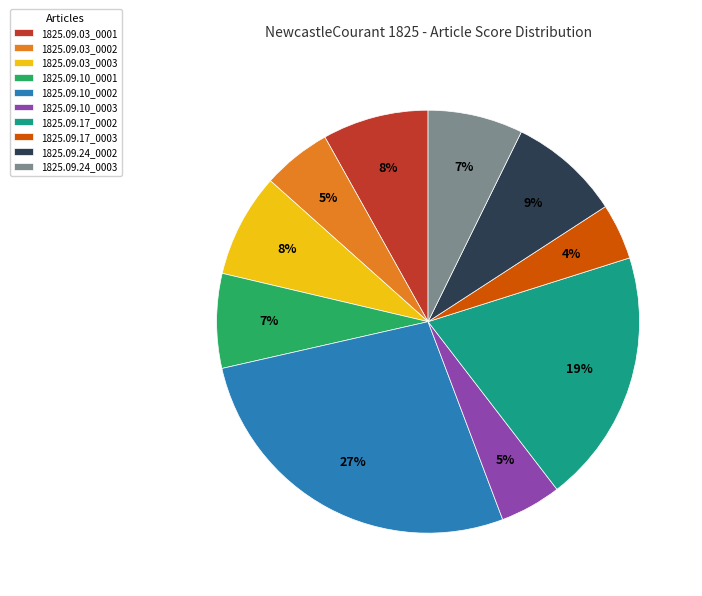

How many segments does this pie chart have?

10